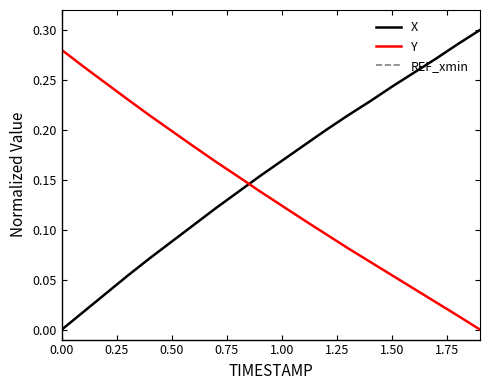

After their last crossing, which series has the higher values: Y or X?

X